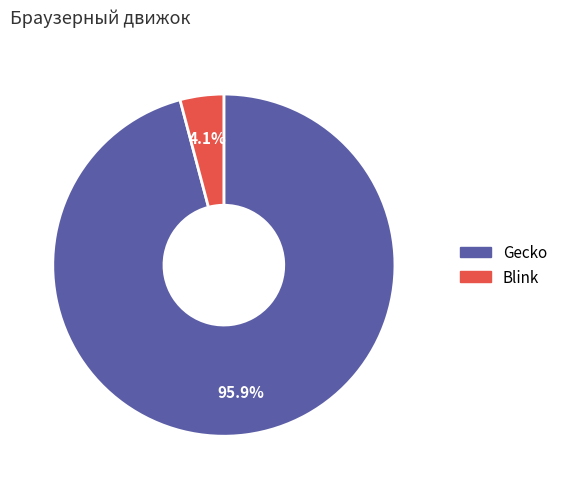

To the nearest percent, what percentage of the pie is Gecko?

96%